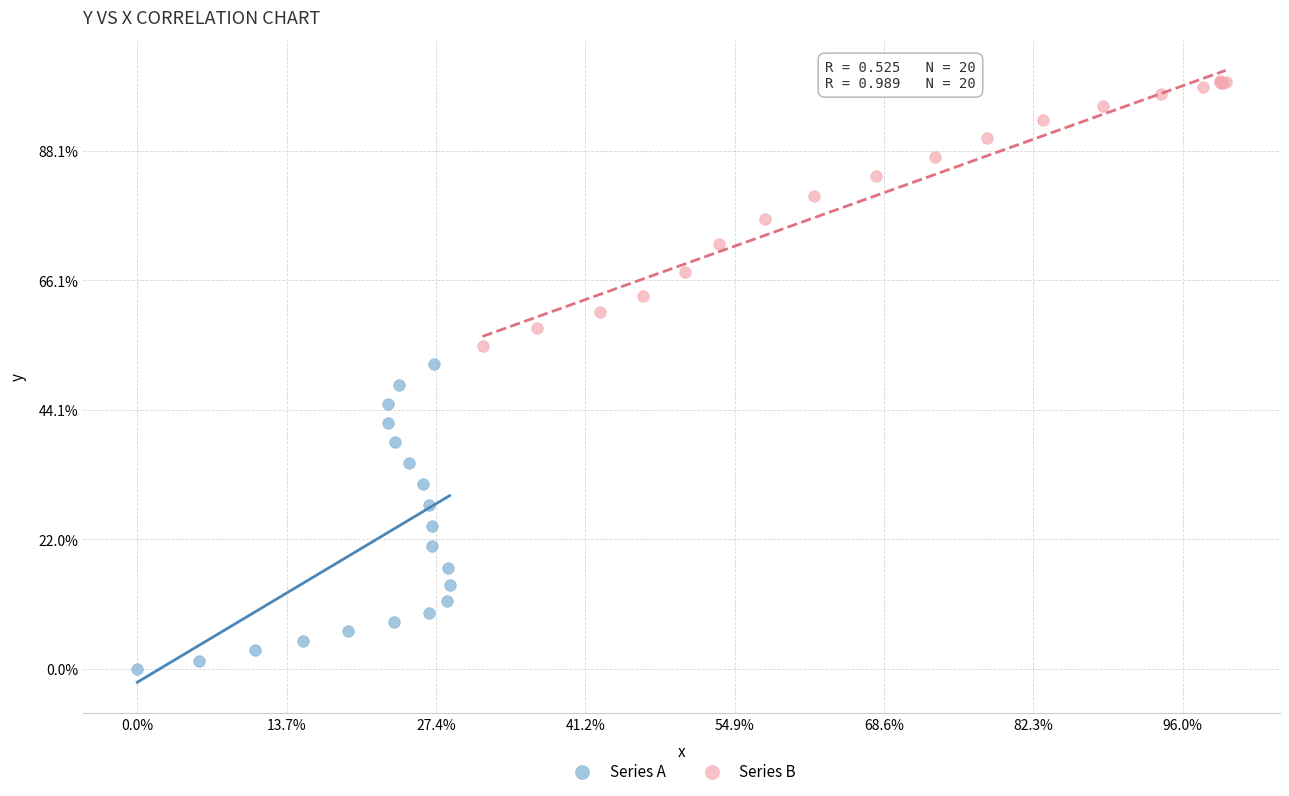

Which series reaches the minimum Y coordinate?

Series A